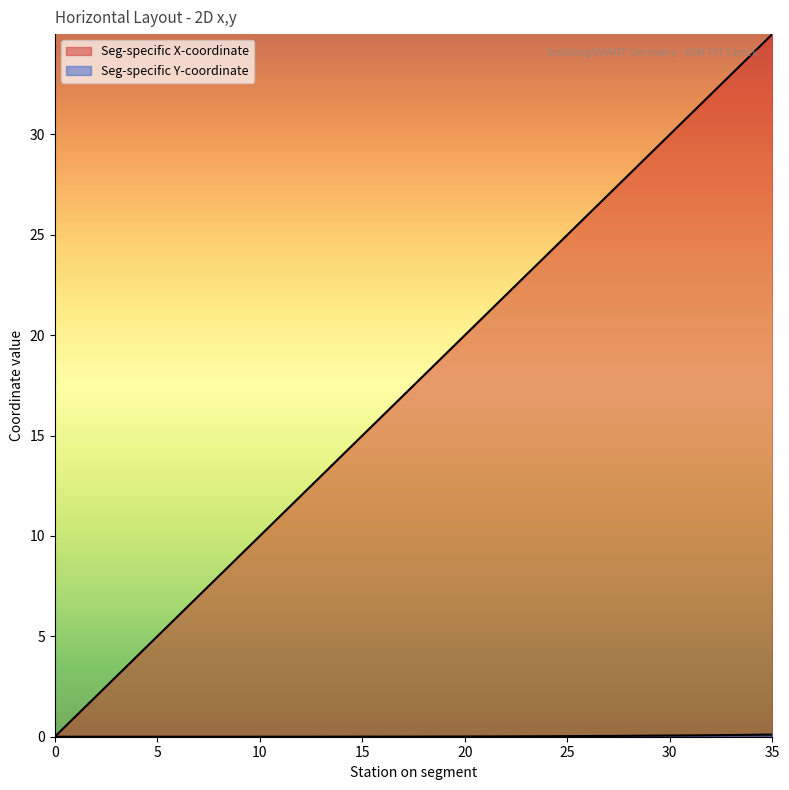

Reading left to right, transcribe all the data shown in this chart.

Seg-specific X-coordinate: 0.0	1.0	2.0	3.0	4.0	5.0	6.0	7.0	8.0	9.0	10.0	11.0	12.0	13.0	14.0	15.0	16.0	17.0	18.0	19.0	20.0	21.0	22.0	23.0	24.0	25.0	26.0	27.0	28.0	29.0	30.0	31.0	32.0	33.0	34.0	35.0
Seg-specific Y-coordinate: 0.0	0.0	0.0	0.0	0.0	0.0	0.0	0.0	0.0	0.0	0.0	0.0	0.0	0.0	0.0	0.0	0.0	0.0	0.0	0.0	0.0	0.0	0.0	0.0	0.0	0.0	0.0	0.0	0.0	0.1	0.1	0.1	0.1	0.1	0.1	0.1